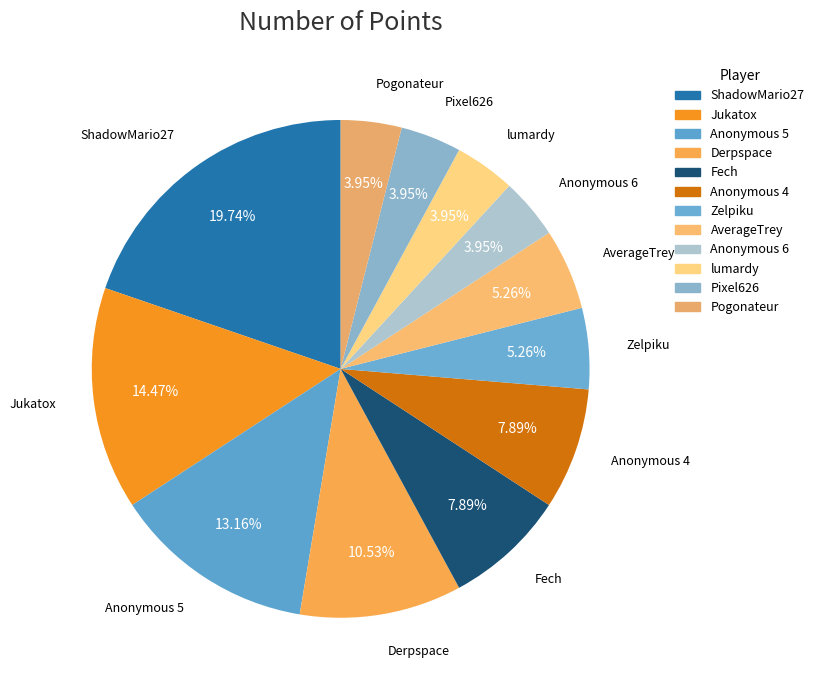

Is Anonymous 5 the majority of the pie?

No